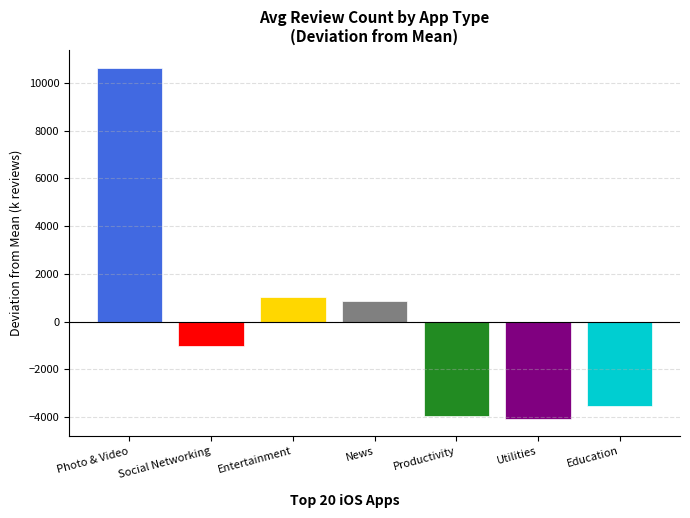

What is the change in value from Social Networking to News?

+1867.5